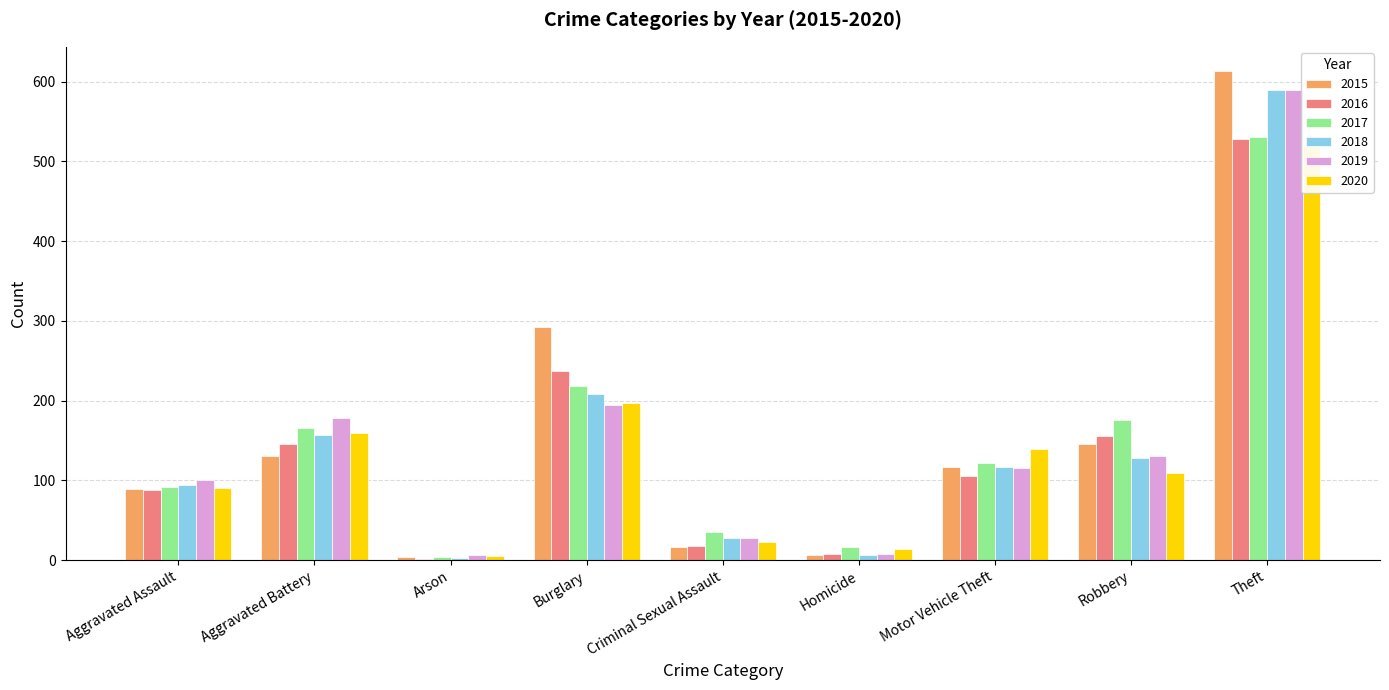

What is the difference between the maximum and minimum values in the 2015 series?

609